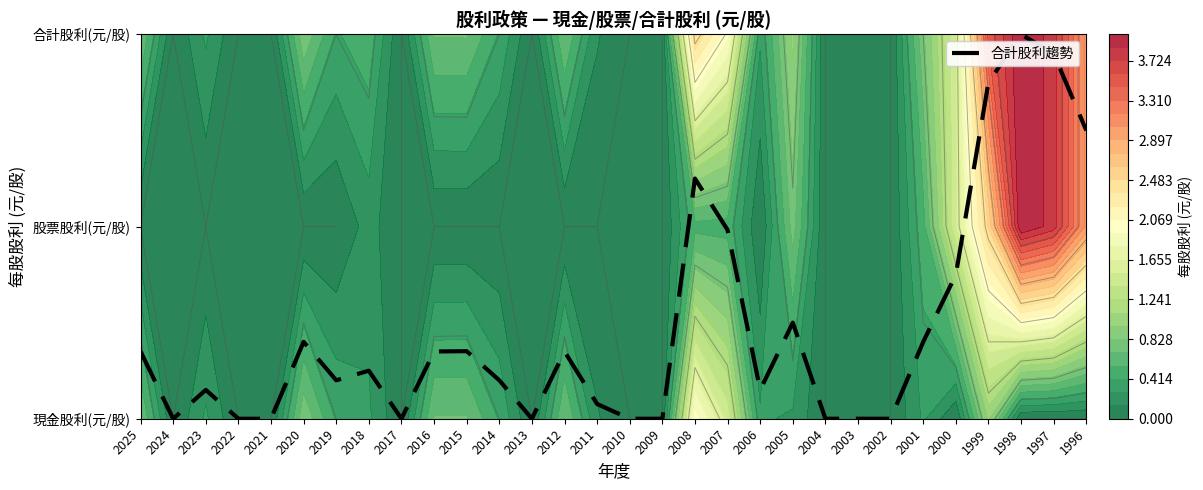

What is the difference between the maximum and minimum values?

2.0